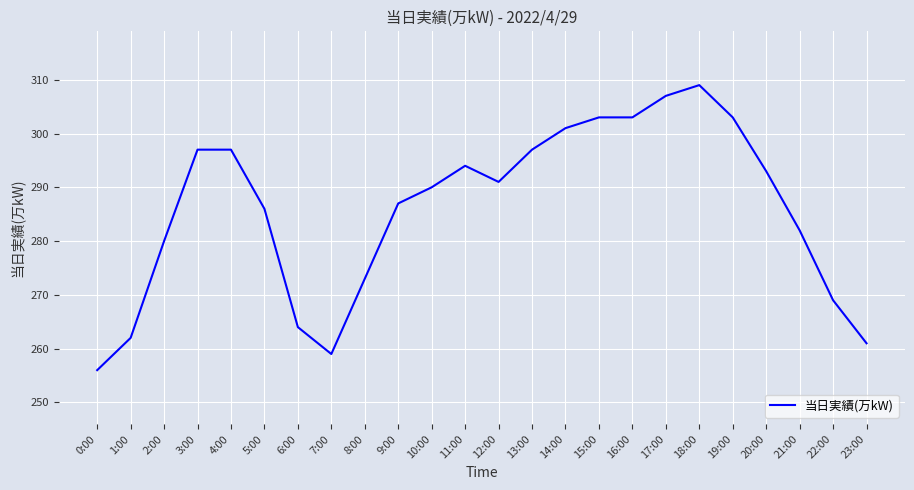

Which has a higher value, 21:00 or 2:00?

21:00